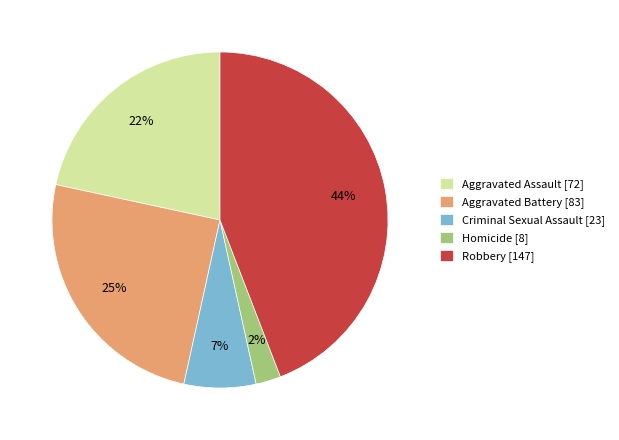

Combined, do Homicide [8] and Aggravated Assault [72] account for over 50%?

No